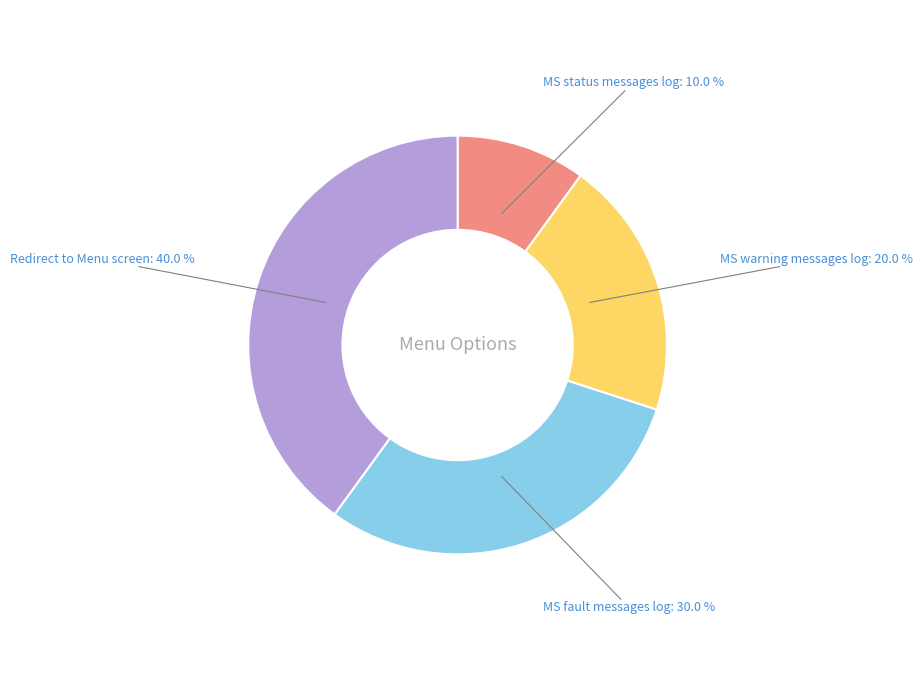

What percentage do MS fault messages log and MS status messages log together represent?

40.0%